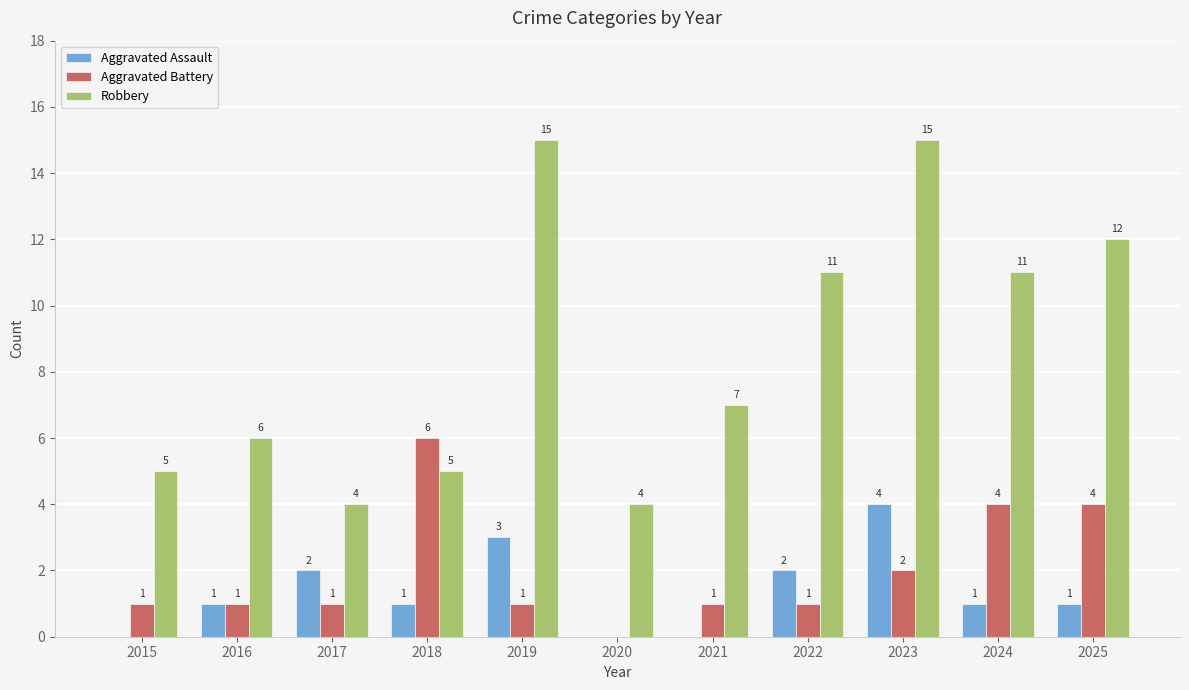

What is the sum of the Aggravated Battery values at 2017 and 2023?

3